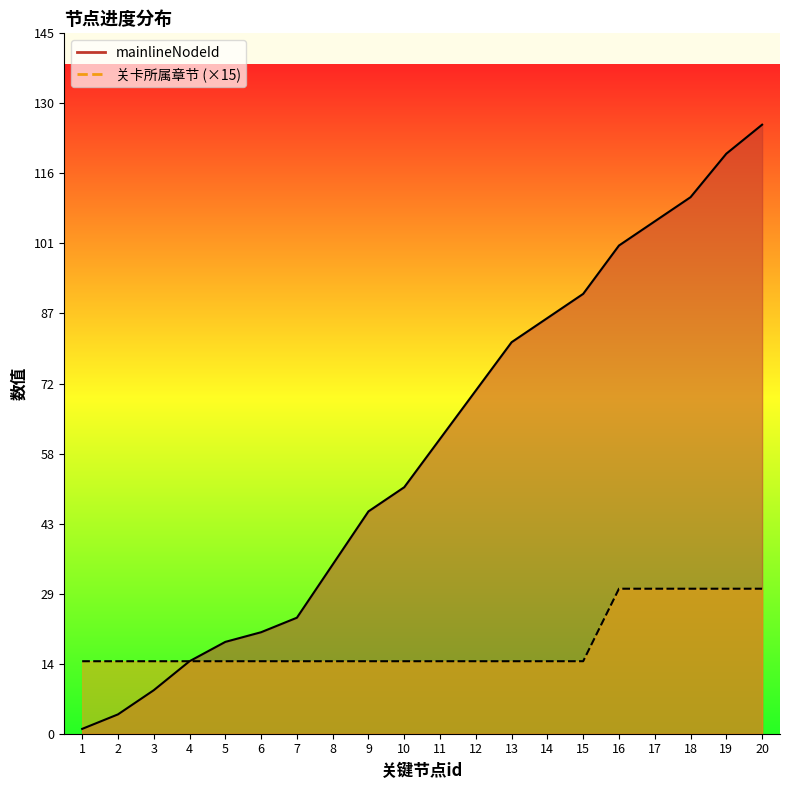

True or false: mainlineNodeId has more than 1 interior local peaks.

False